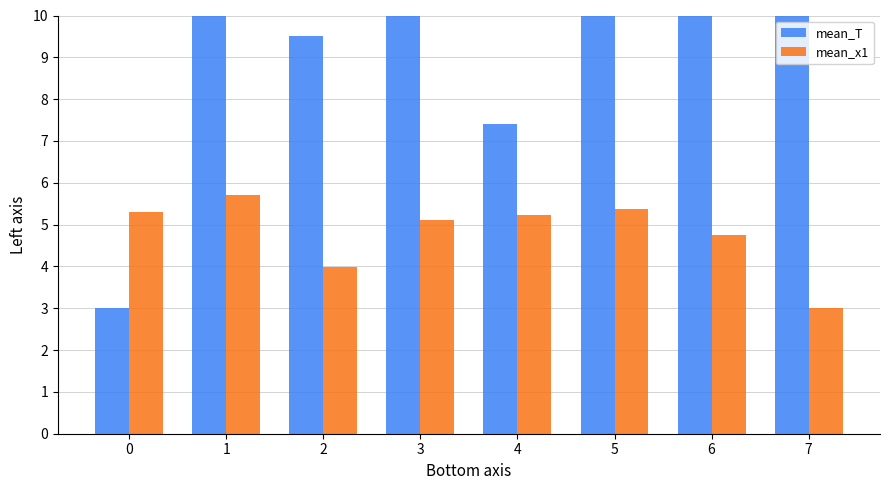

At which label does mean_x1 reach its minimum?

7